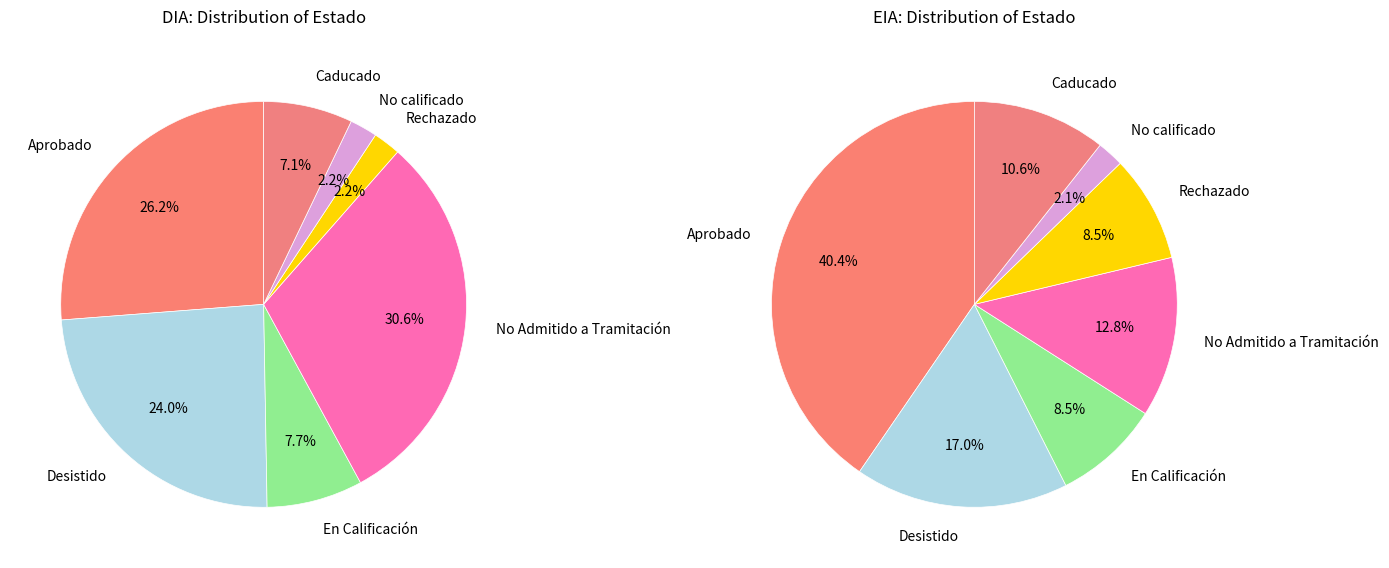

How many segments does this pie chart have?

7